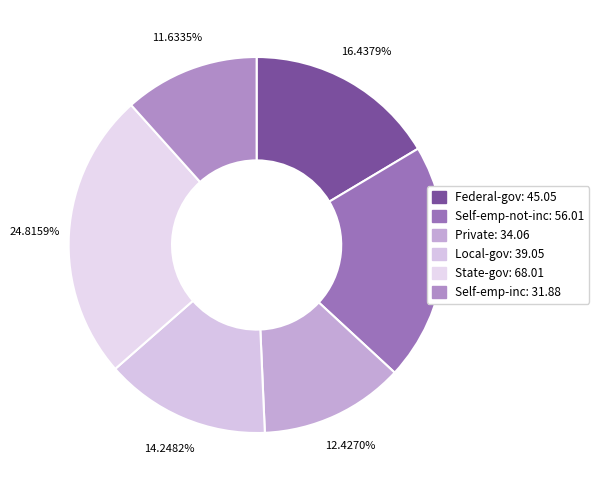

Combined, what portion of the pie is Self-emp-inc and Local-gov?

25.9%